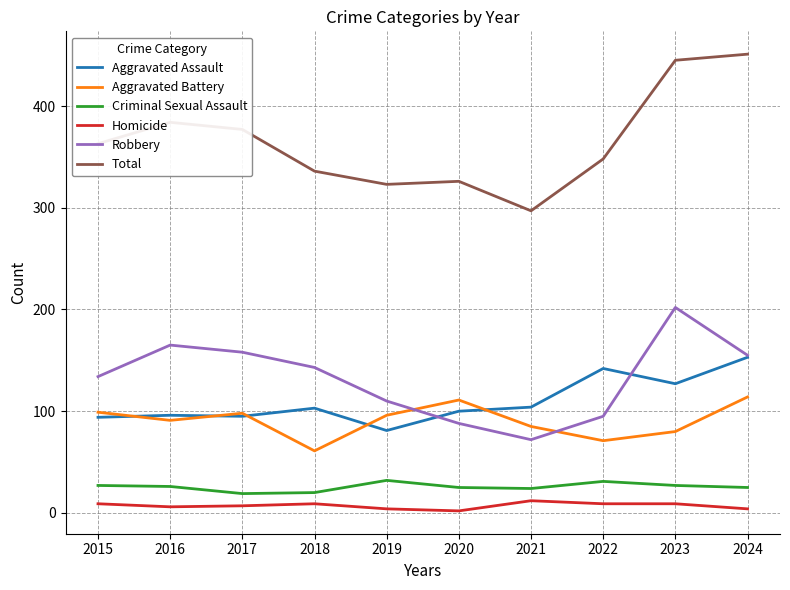

True or false: Total and Aggravated Assault intersect in this chart.

False